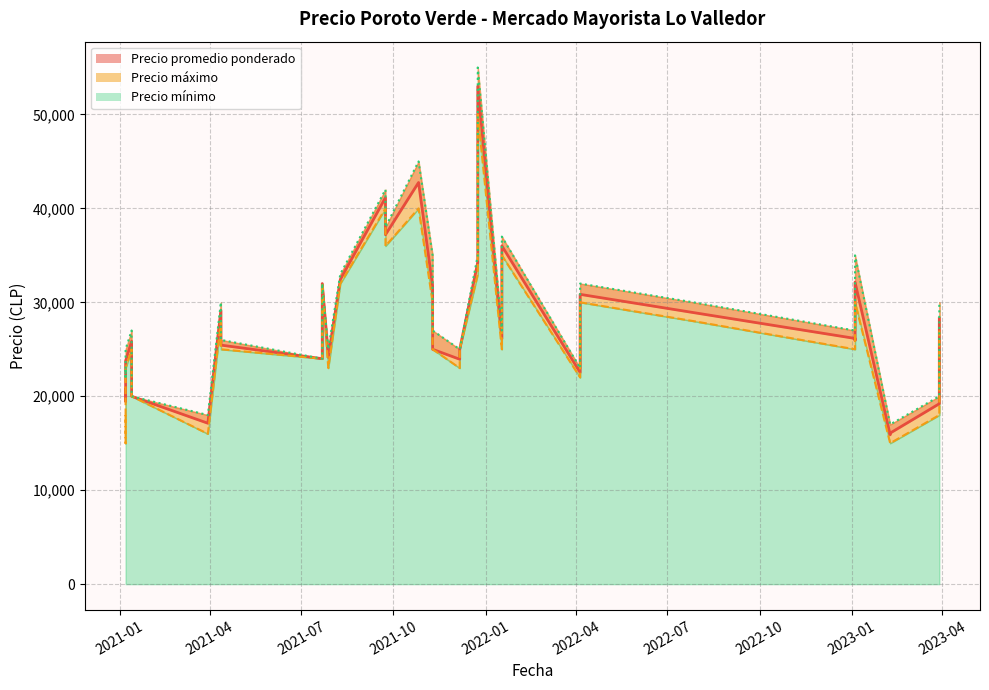

What is the value of the Precio minimo point at the 6th from the left?

25000